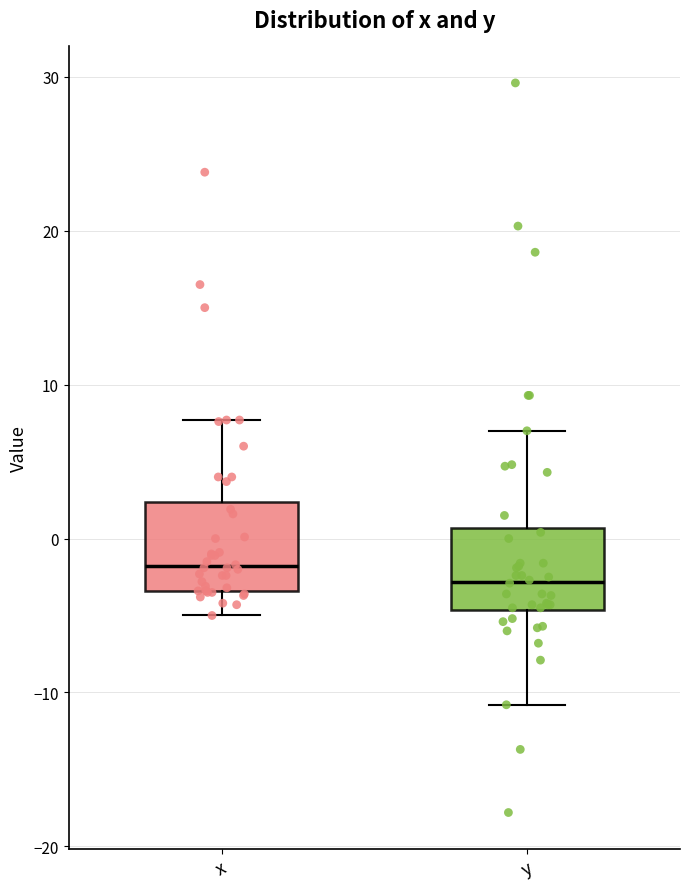

Where is the lower edge of the box for x on the y-axis? The values are not printed on the chart, so give them approximately, as read against the axis.

-3